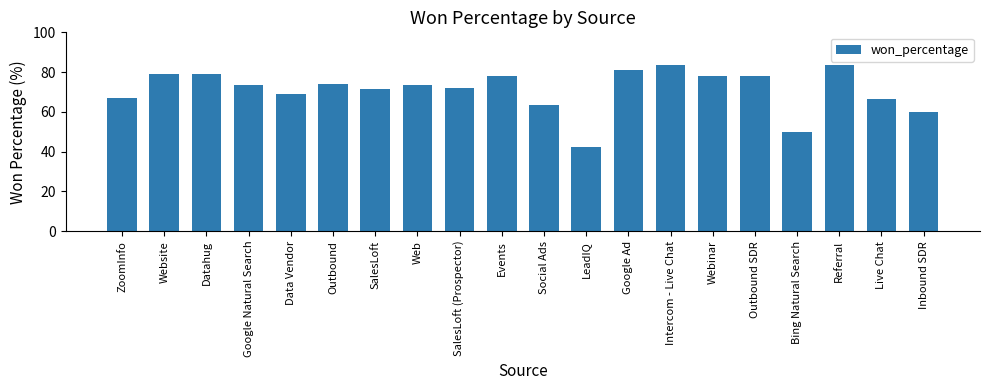

What is the label of the 3rd bar from the left?

Datahug